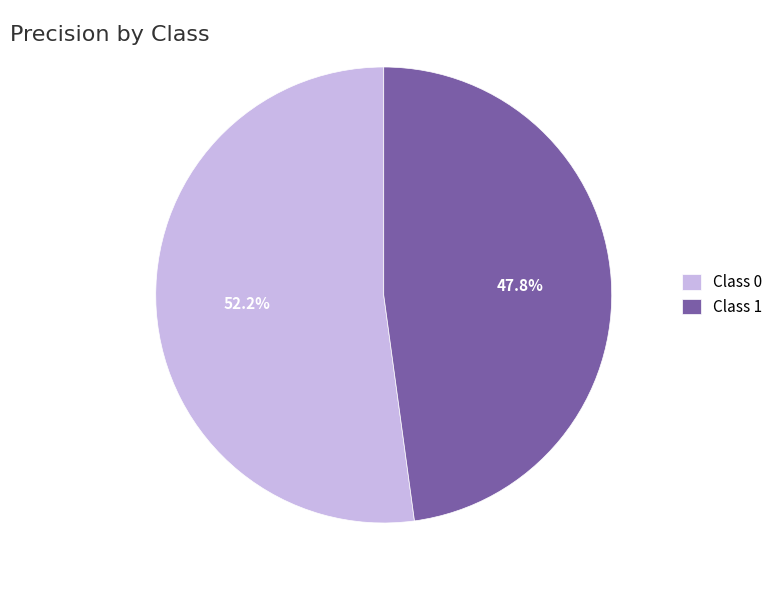

What portion of the pie excludes Class 0?

47.8%